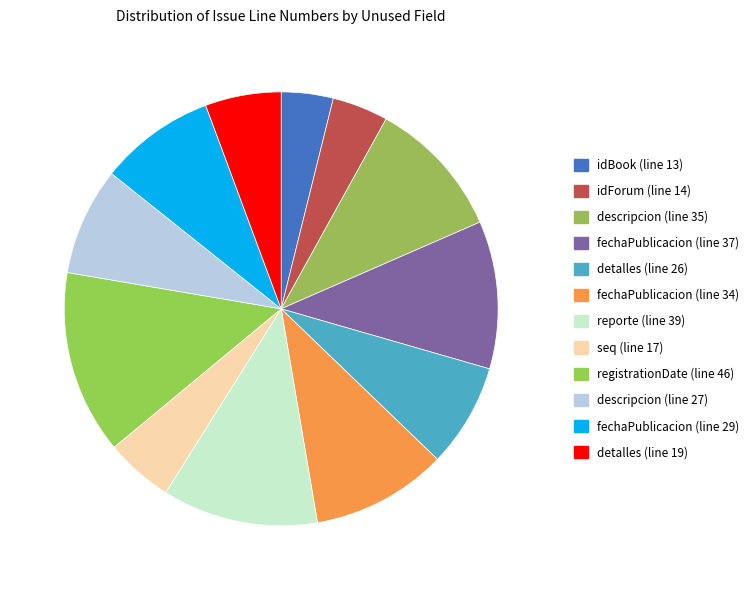

How many segments does this pie chart have?

12